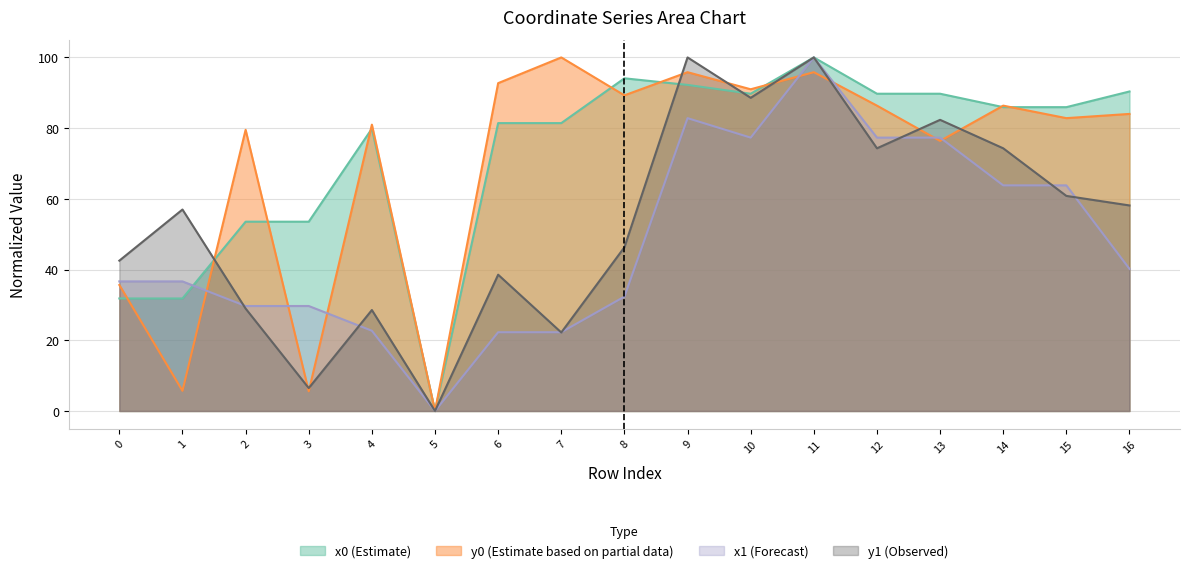

Between 1 and 13, which series saw the biggest shift?

y0 (Estimate based on partial data)